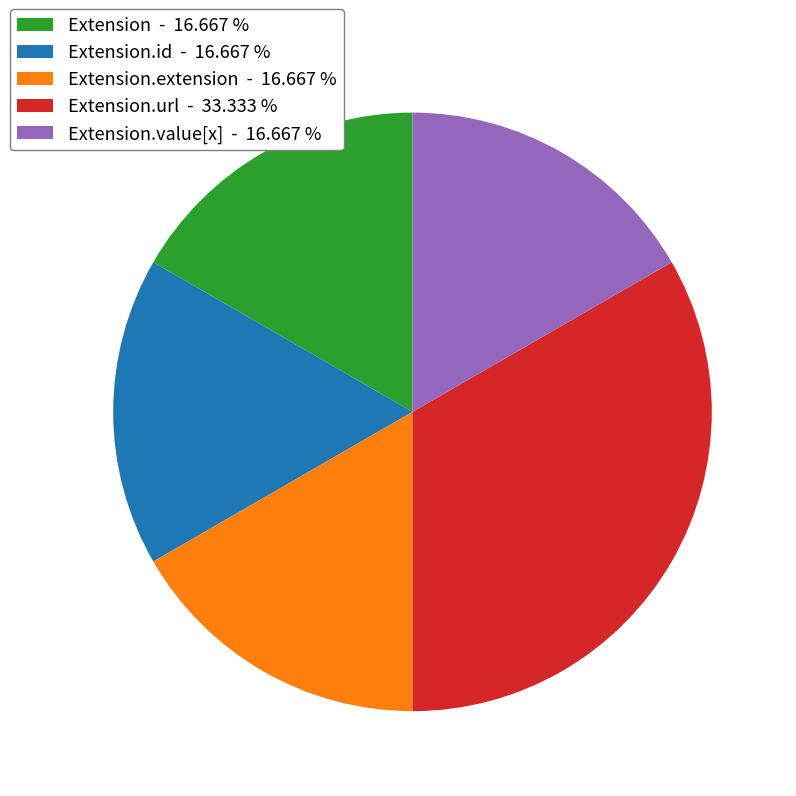

Which slice is the largest?

Extension.url - 33.333 %